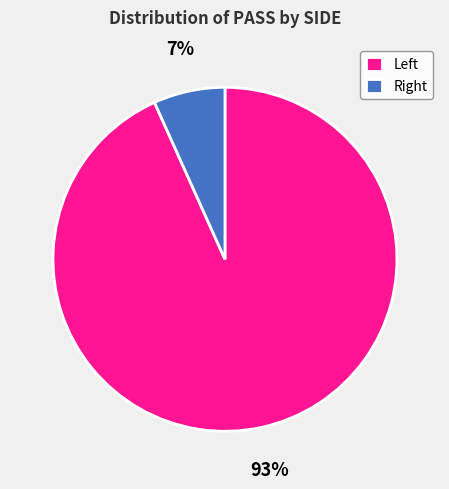

To the nearest percent, what is the average slice percentage?

50%